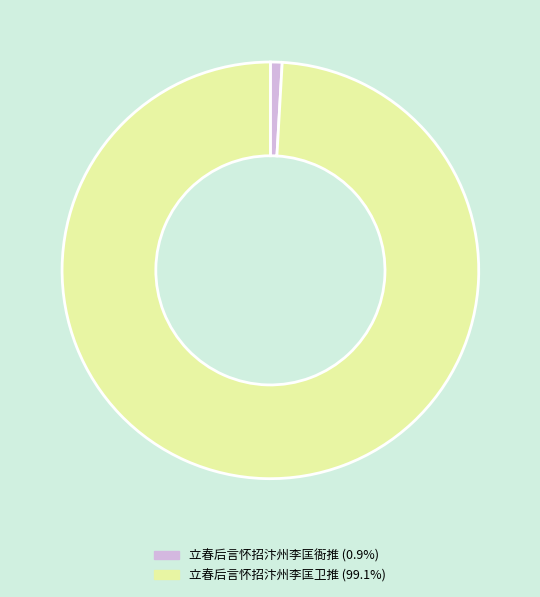

Rank the categories by value from lowest to highest.

立春后言怀招汴州李匡衙推, 立春后言怀招汴州李匡卫推